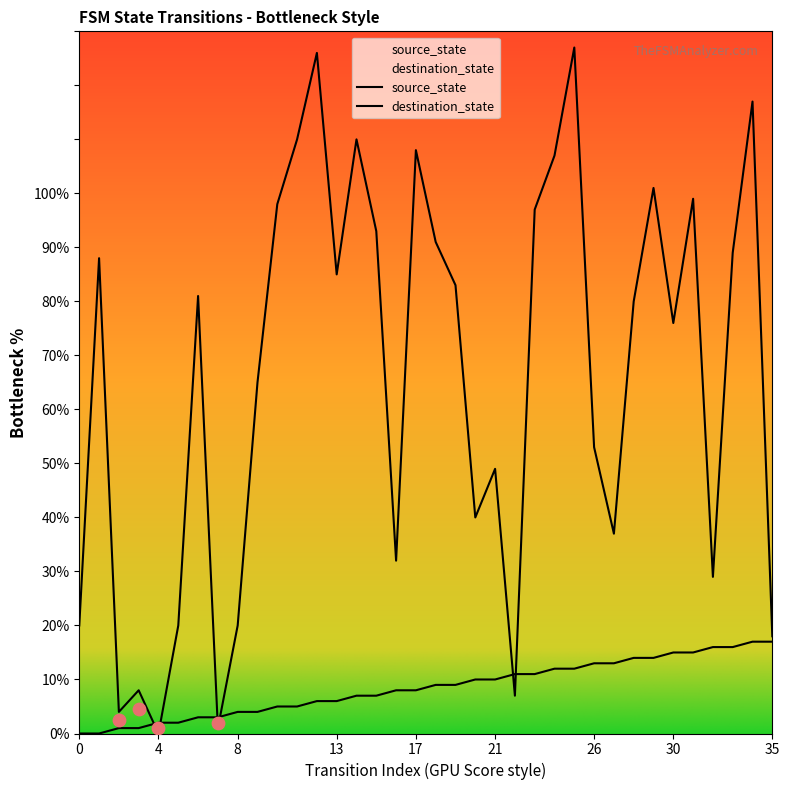

What are all the series names shown in the legend?

source_state, destination_state